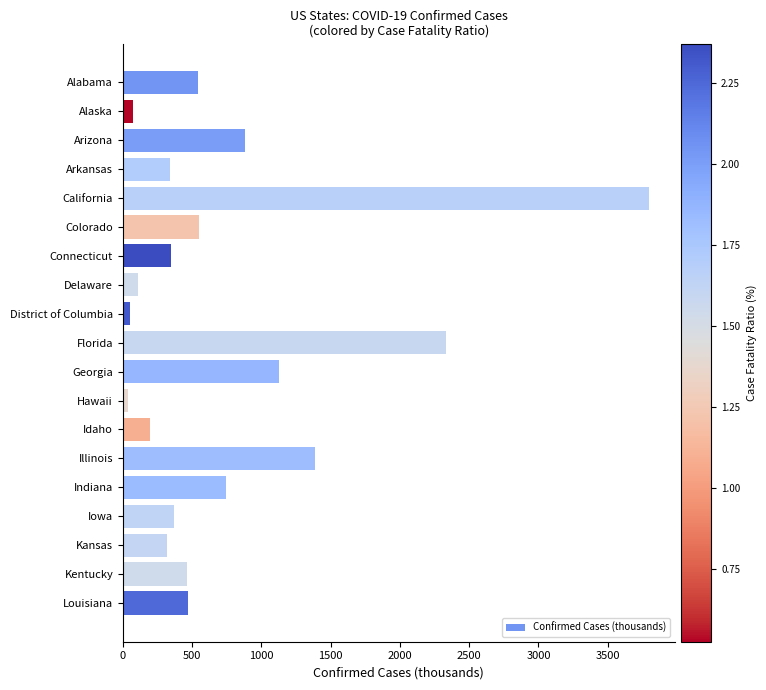

Where is the data nearest to the value 1915?

Florida